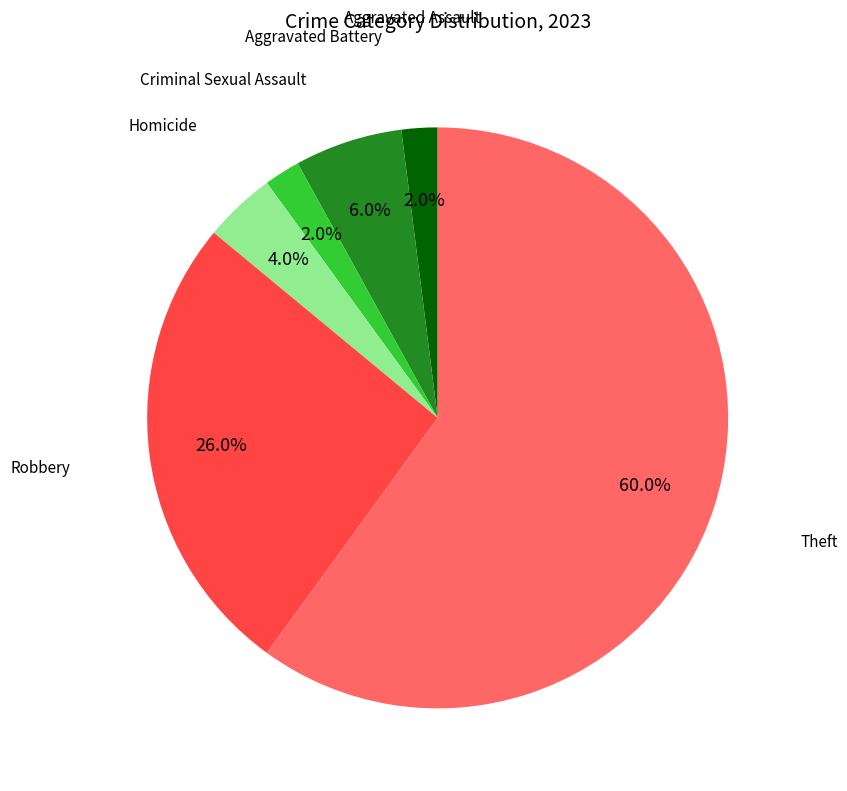

Is there a majority slice in this chart?

Yes